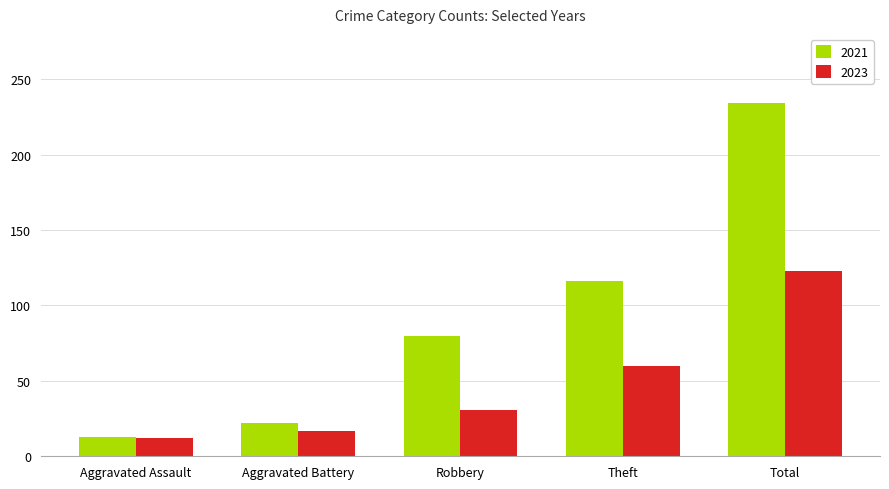

Rank the categories by 2021 value from highest to lowest.

Total, Theft, Robbery, Aggravated Battery, Aggravated Assault